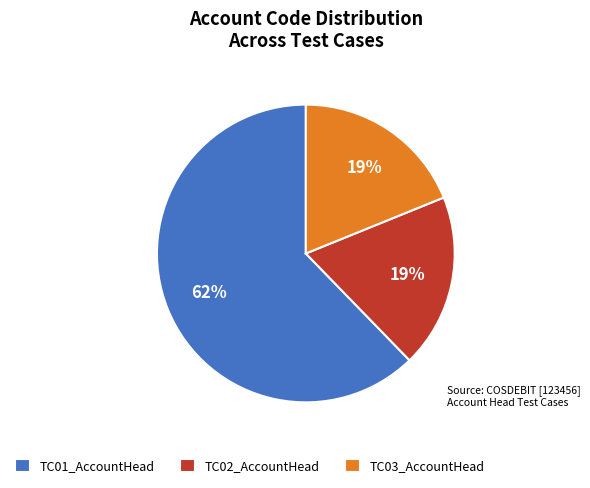

Which category has the biggest portion of the pie?

TC01_AccountHead